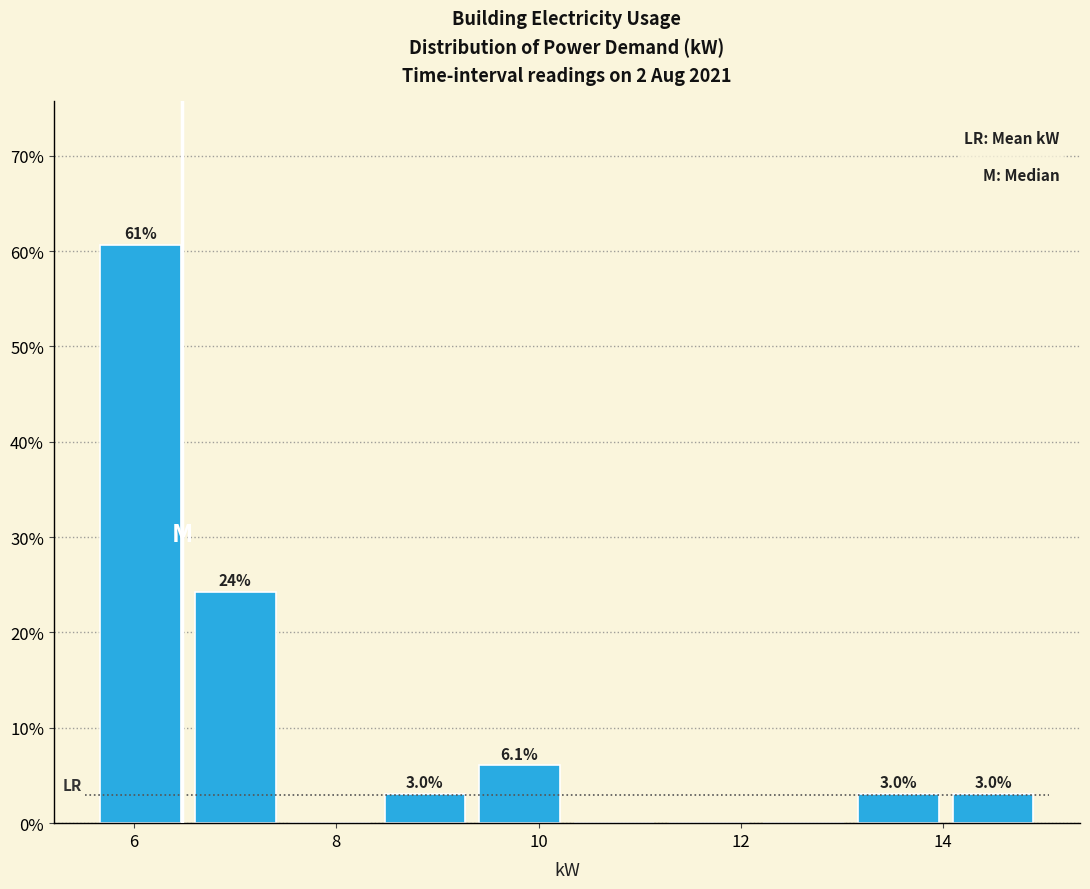

Which range on the x-axis has the tallest bar?

5.6 to 6.6